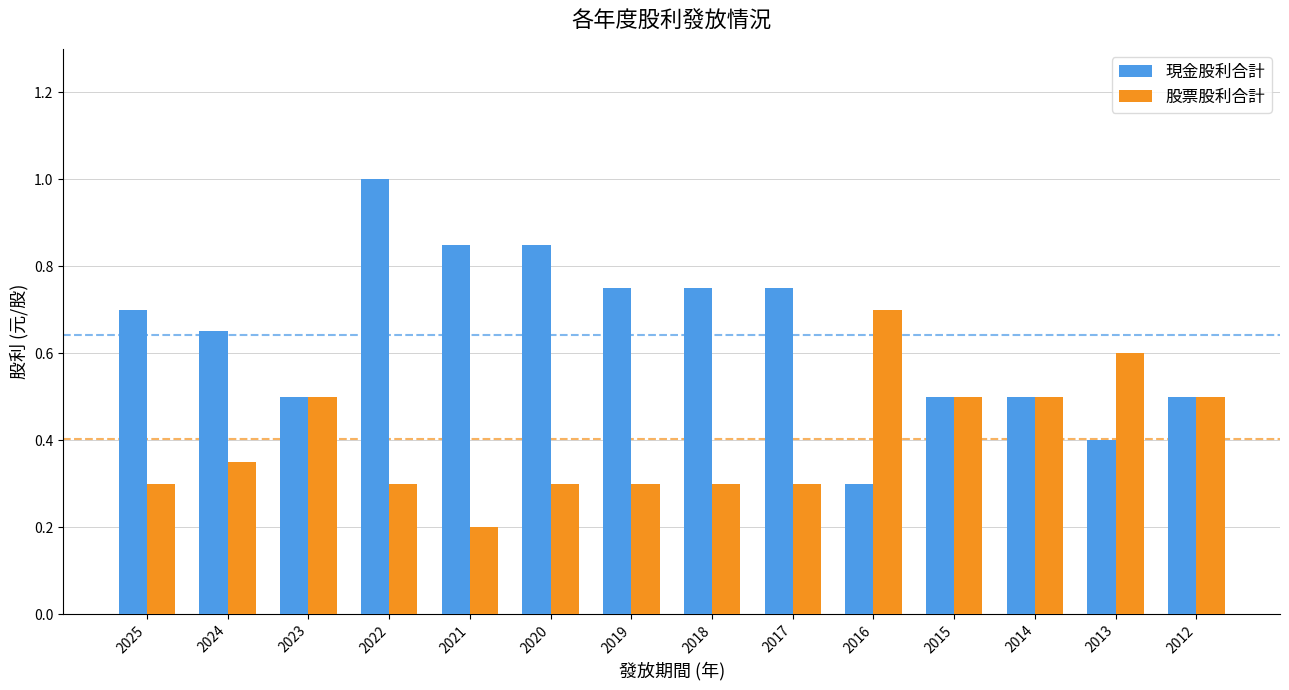

Which series has the widest spread of values?

現金股利合計